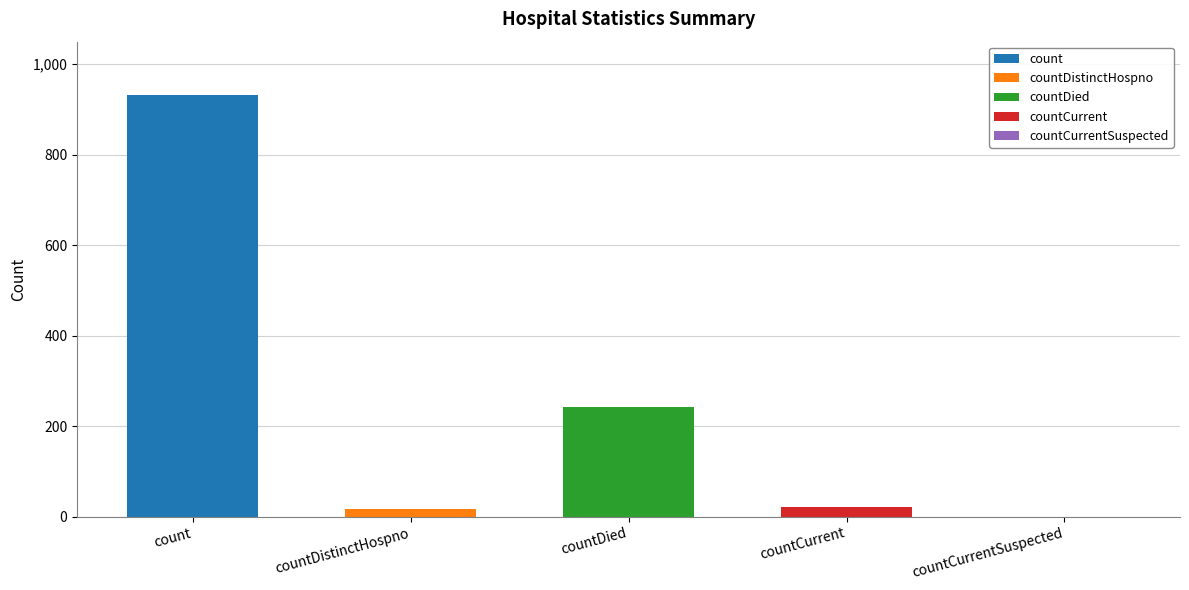

At which category does the chart reach its peak across all series?

count